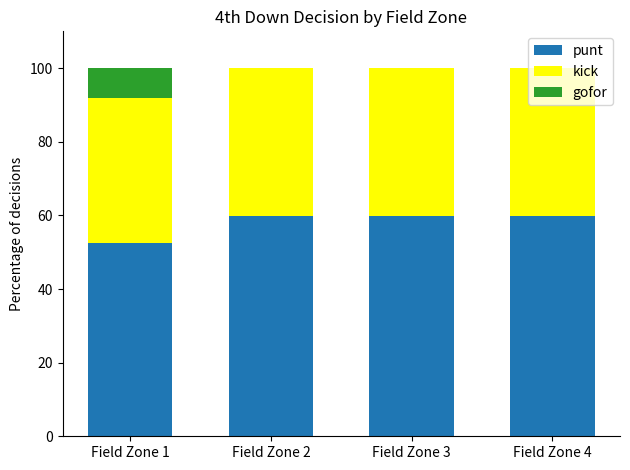

What is the sum of the punt values at Field Zone 4 and Field Zone 1?

112.4